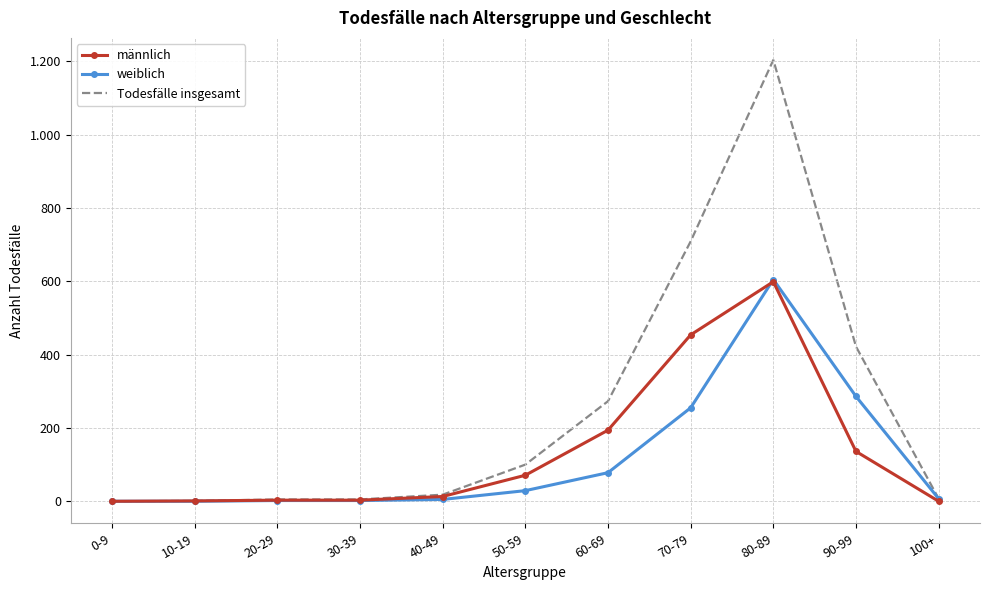

True or false: Todesfälle insgesamt has a value of 5 at 30-39.

True